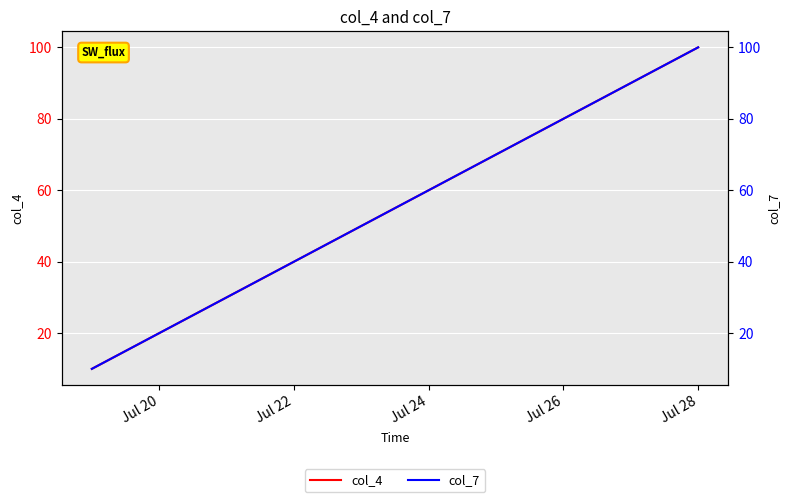

Is it true that col_4 equals 39 at Jul 26?

False